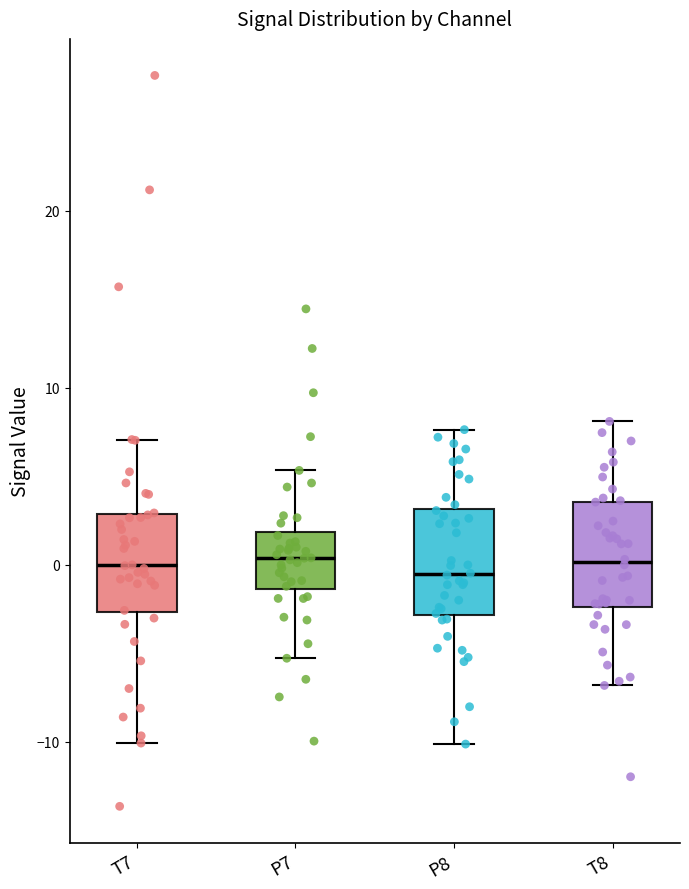

Reading left to right, read every box against the y-axis: the position of its median line, the range the box covers, and the ends of its whiskers. The values are not printed on the chart, so give them approximately, as read against the axis.

T7: median 0, box -3 to 3, whiskers -10 to 7
P7: median 0, box -1 to 2, whiskers -5 to 5
P8: median -1, box -3 to 3, whiskers -10 to 8
T8: median 0, box -2 to 4, whiskers -7 to 8